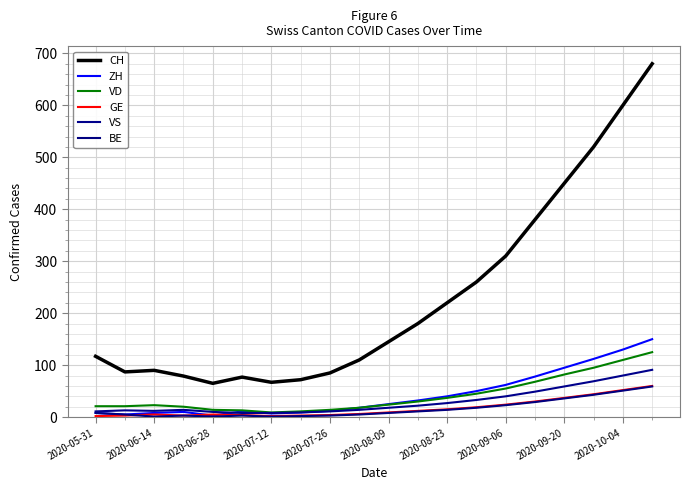

Which category has the lowest value across all series?

2020-06-14